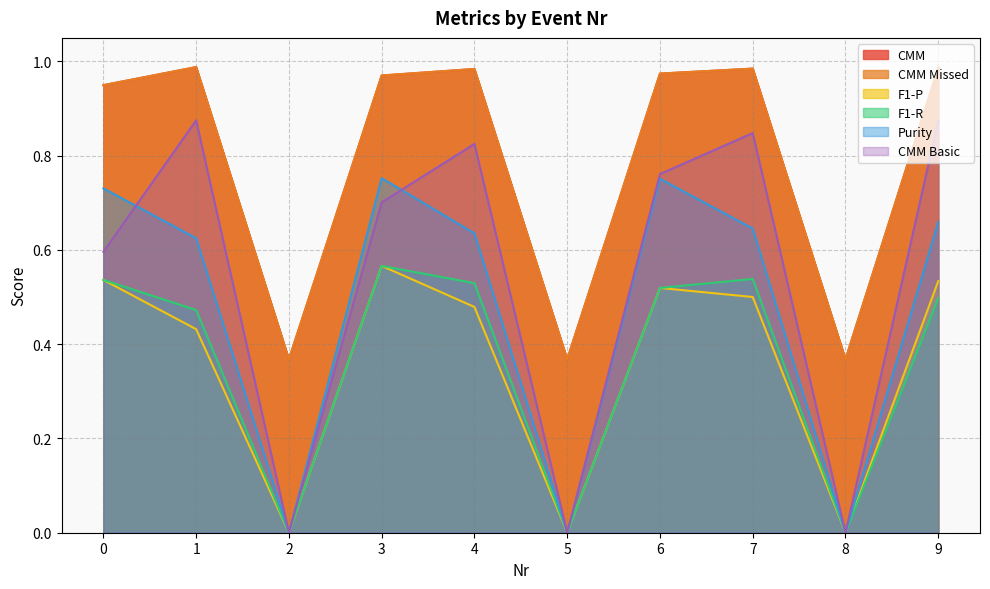

True or false: F1-P and CMM Basic intersect in this chart.

False